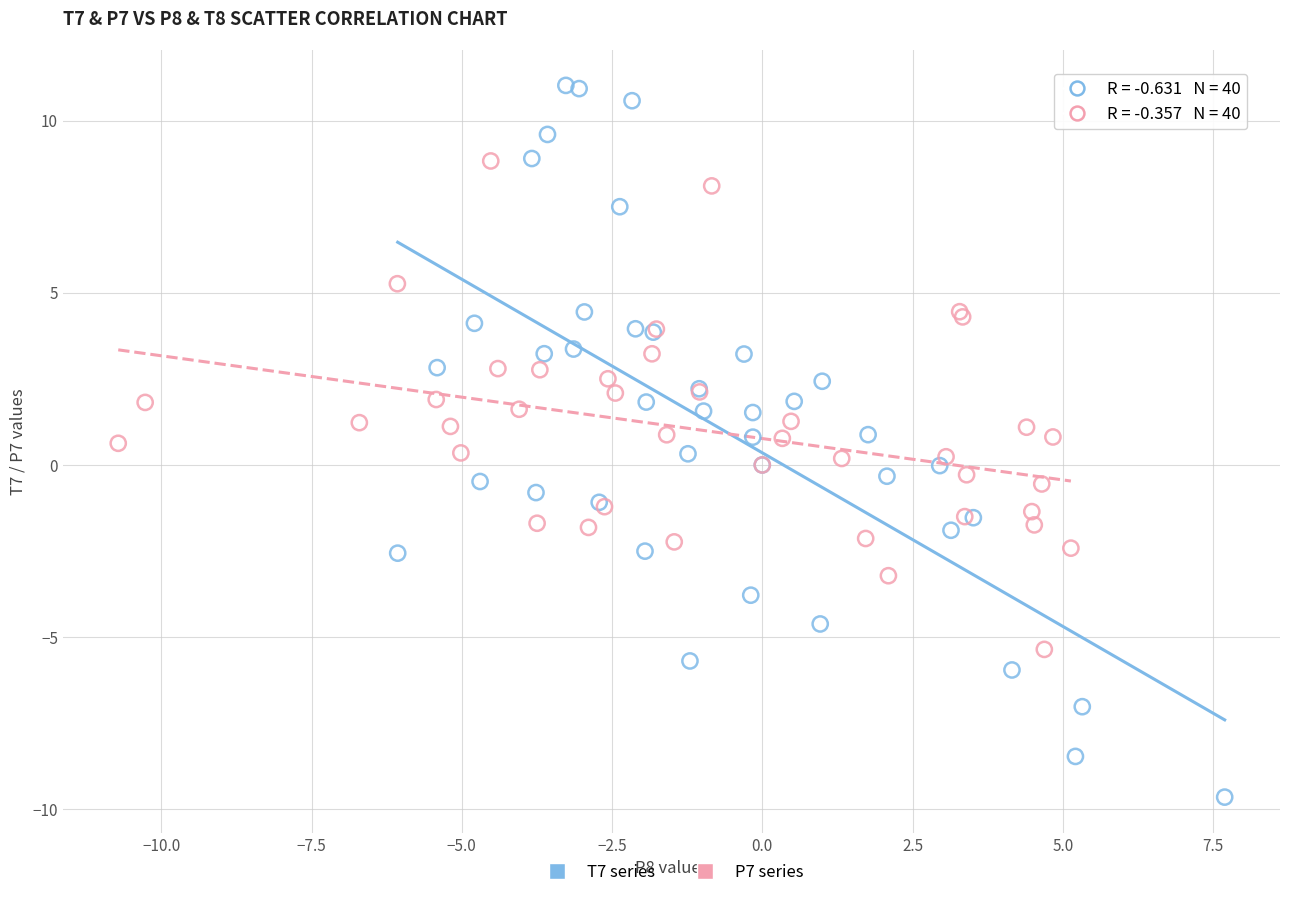

What are all the series names shown in the legend?

T7 series, P7 series